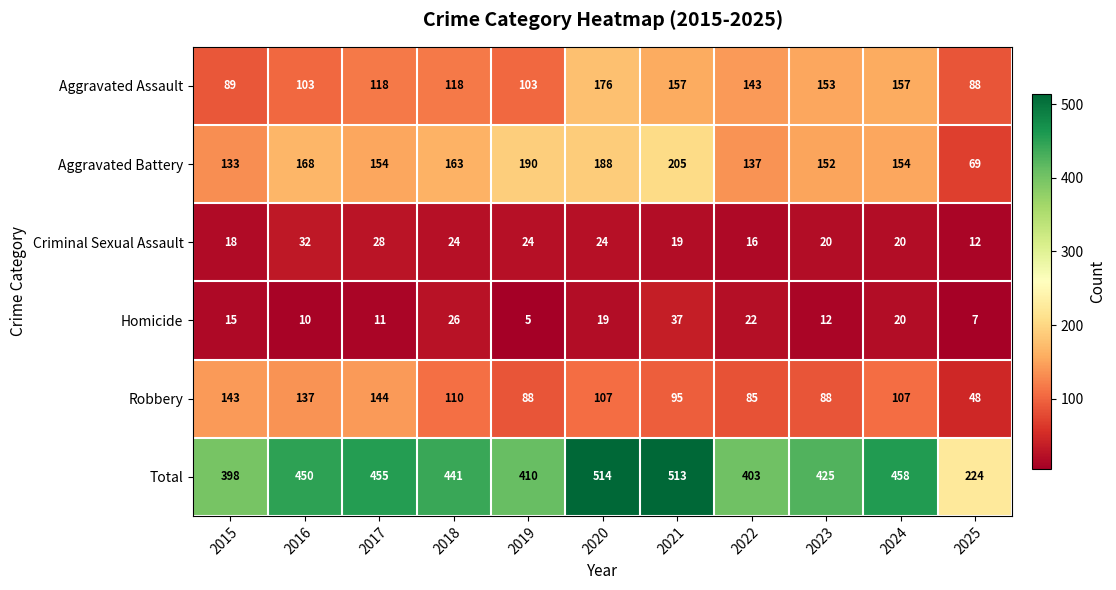

What is the spread (max minus min) of values at 2016?

440